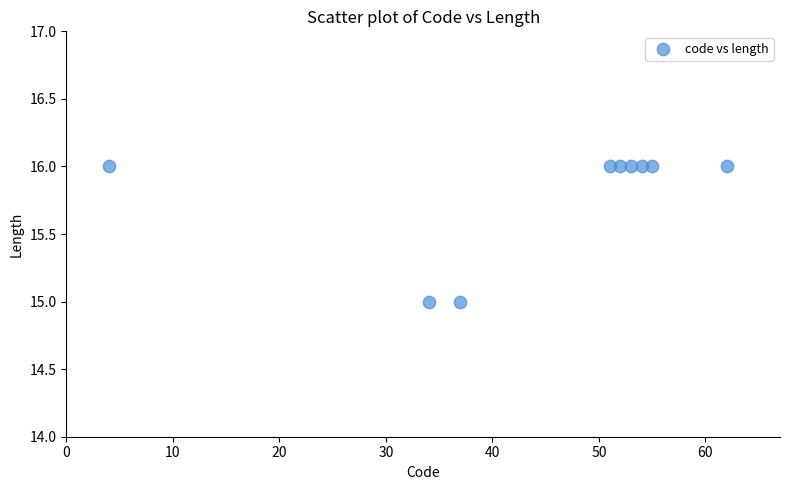

What is the average X value?

45